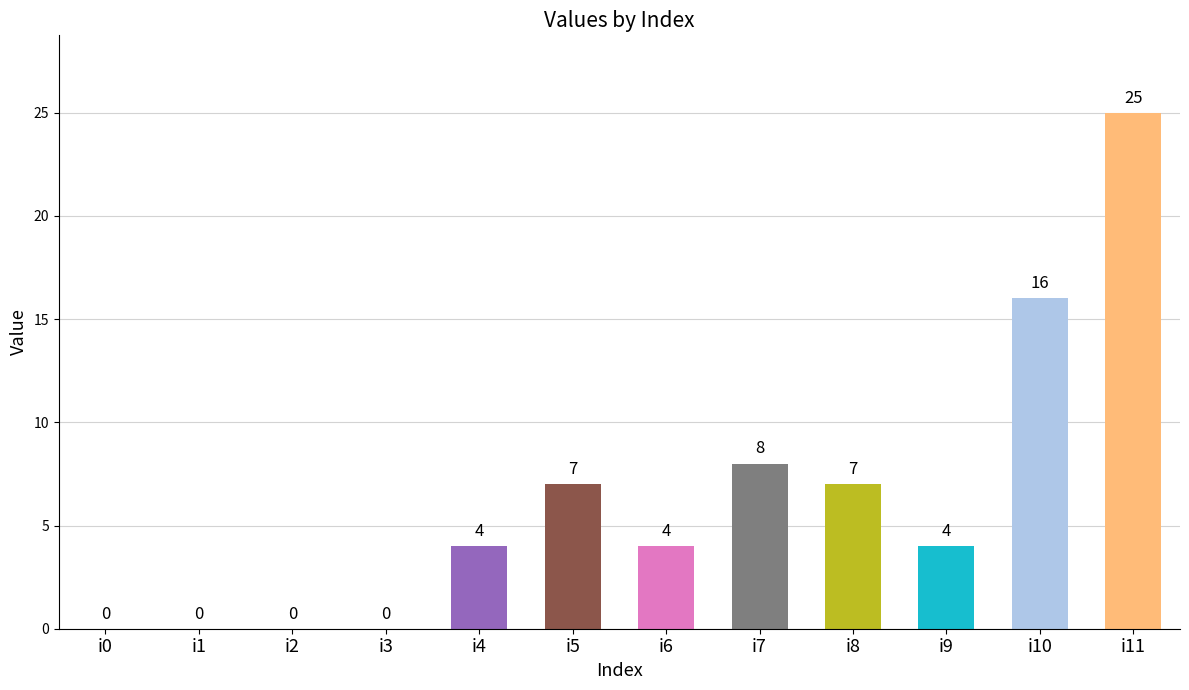

How many categories are shown in the chart?

12